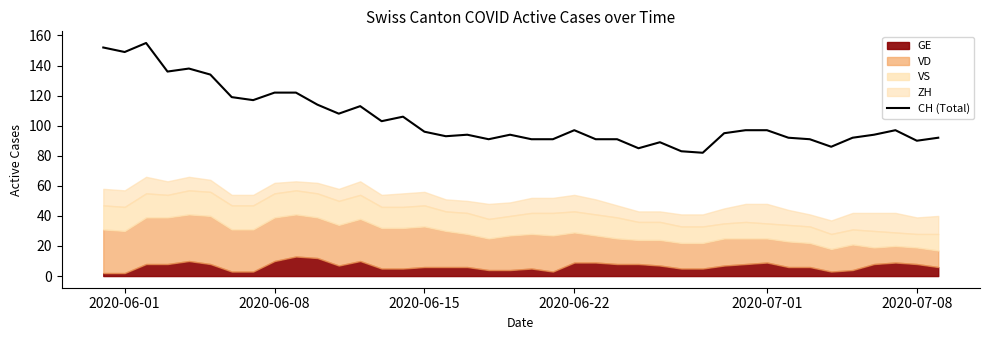

Reading right to left, transcribe all the data shown in this chart.

92	90	97	94	92	86	91	92	97	97	95	82	83	89	85	91	91	97	91	91	94	91	94	93	96	106	103	113	108	114	122	122	117	119	134	138	136	155	149	152